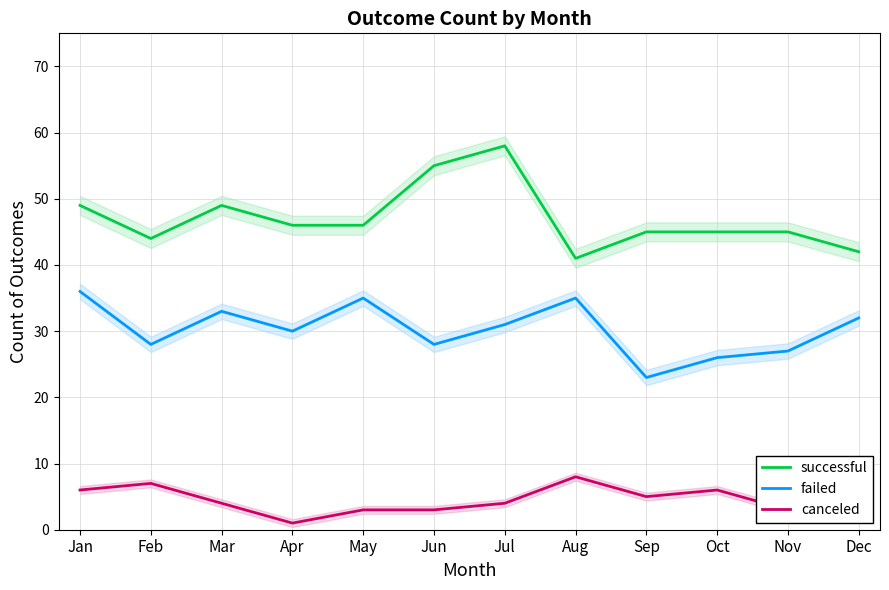

What are all the series names shown in the legend?

successful, failed, canceled